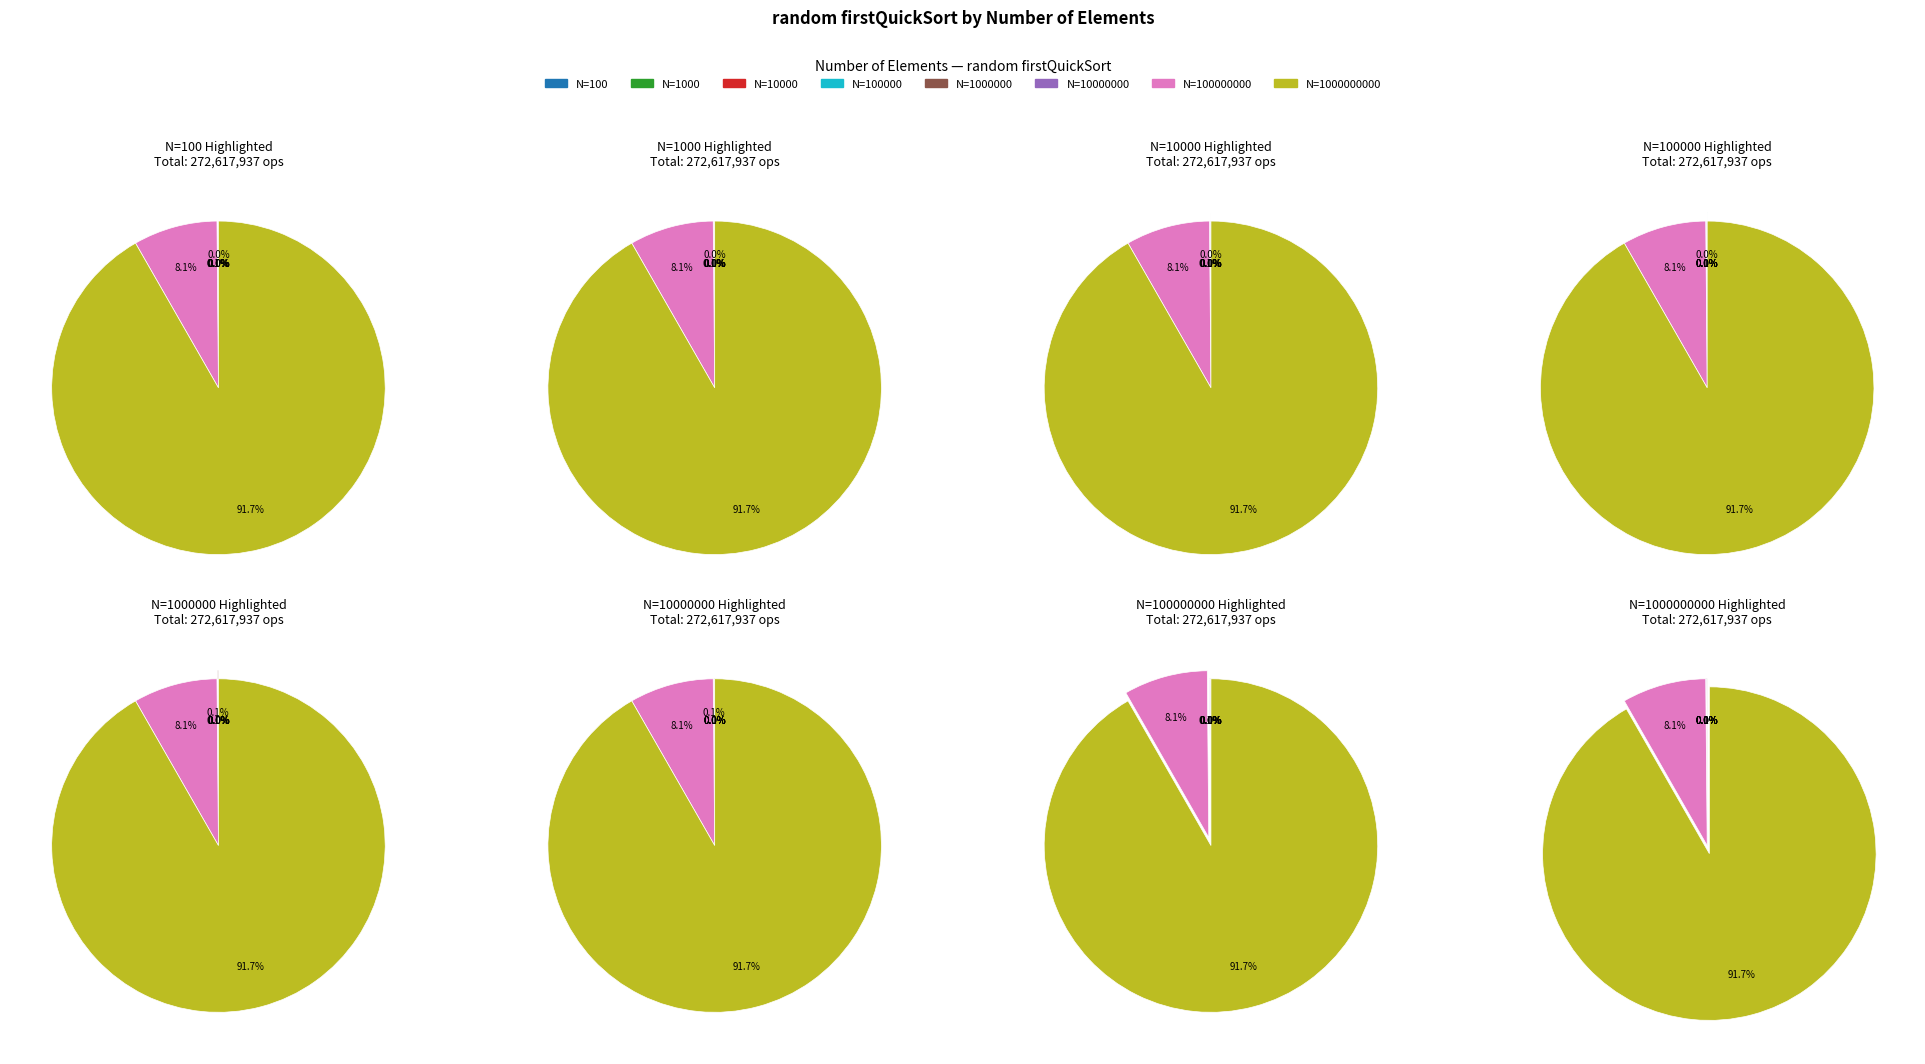

Which has a higher value, 10000000 or 1000000000?

1000000000